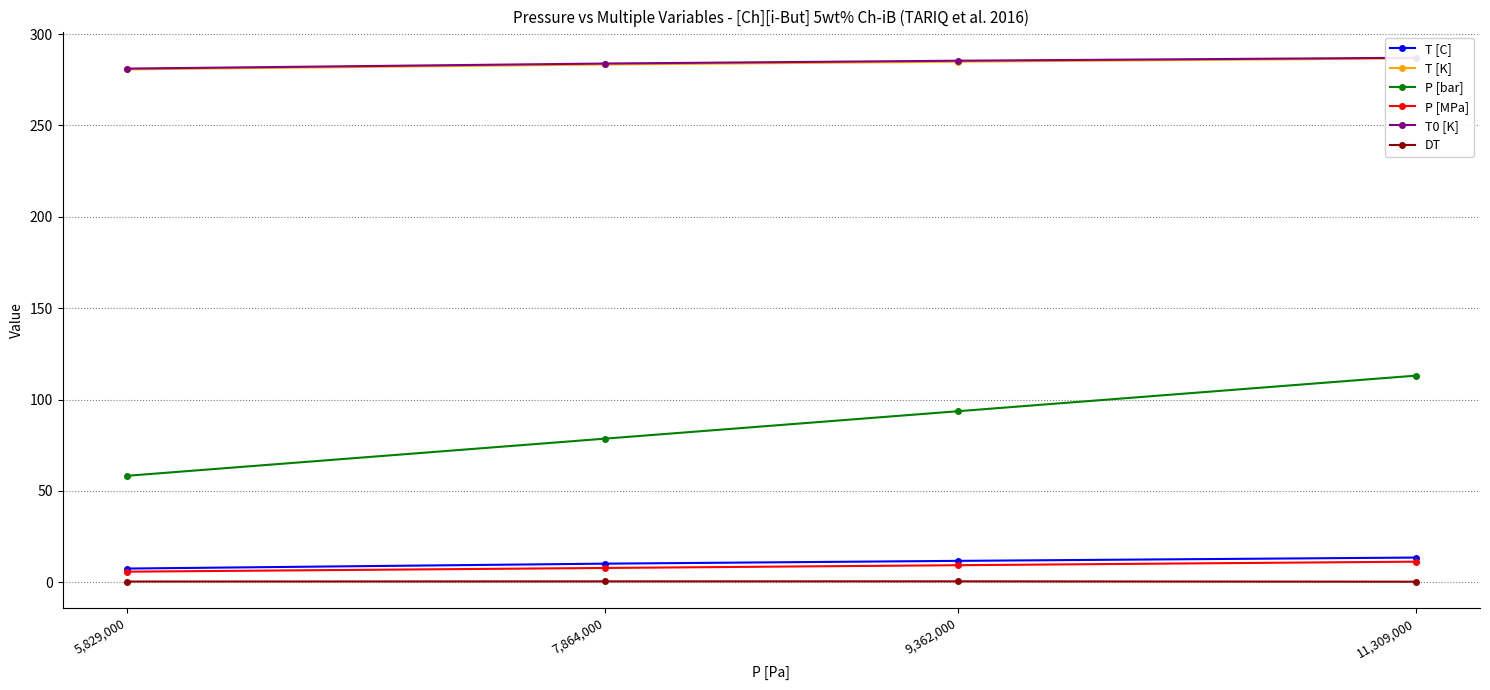

Where is T0 [K] nearest to the value 284?

7,864,000